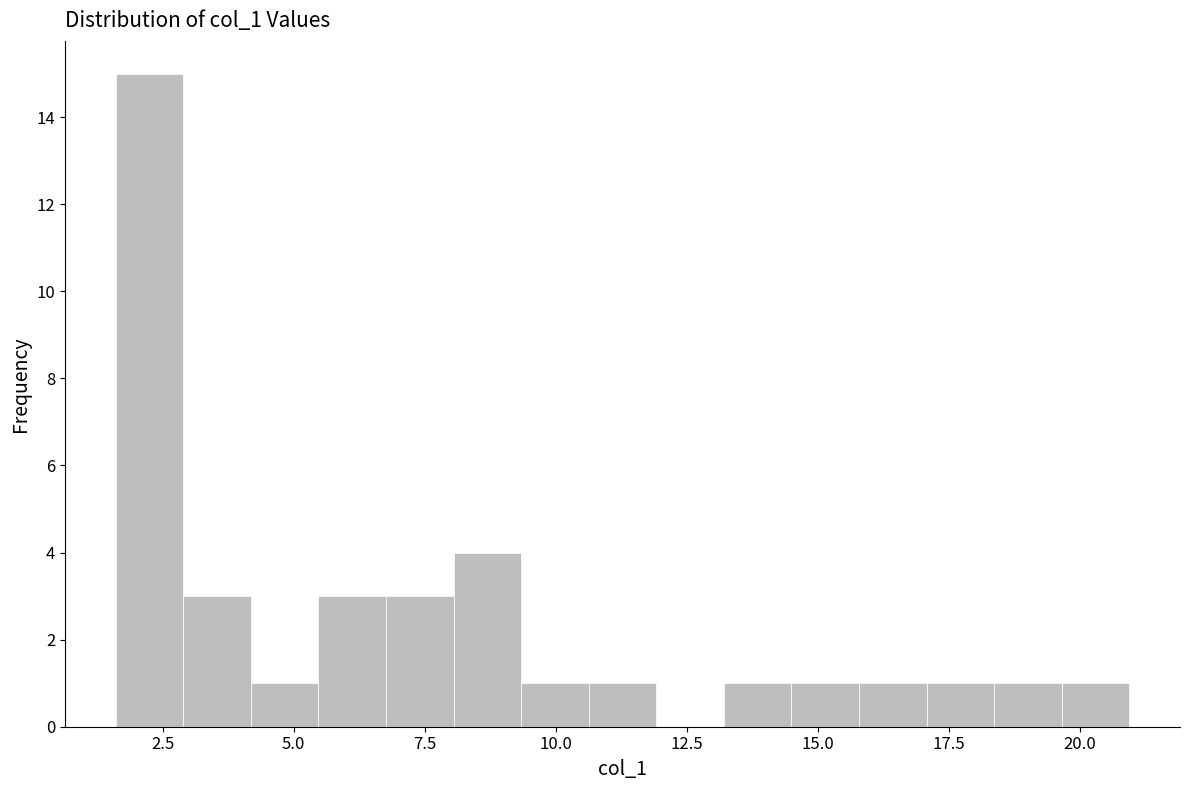

Read against the x-axis, roughly where is the centre of the tallest bar?

2.5